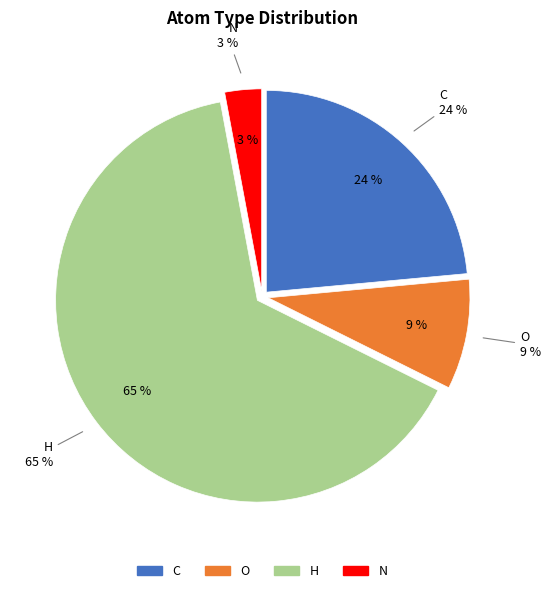

Is there any slice that represents more than half of the pie?

Yes